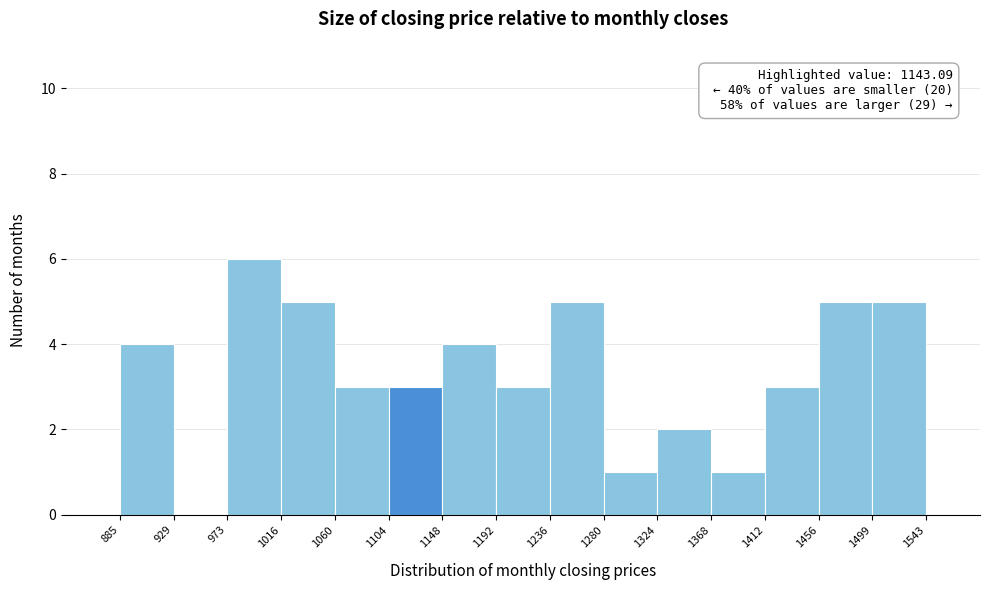

Which range on the x-axis has the tallest bar?

973 to 1016